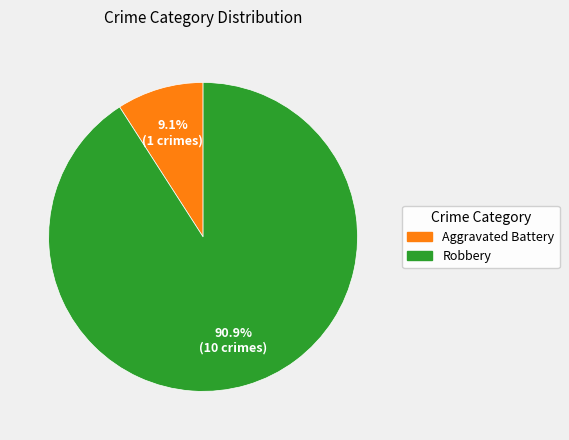

Approximately how many times larger is the value at Robbery compared to Aggravated Battery?

10.0